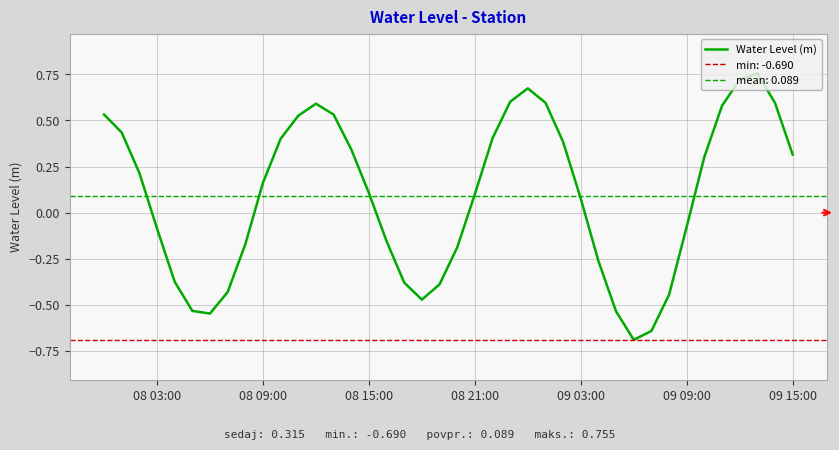

Does the chart have visible grid lines?

Yes